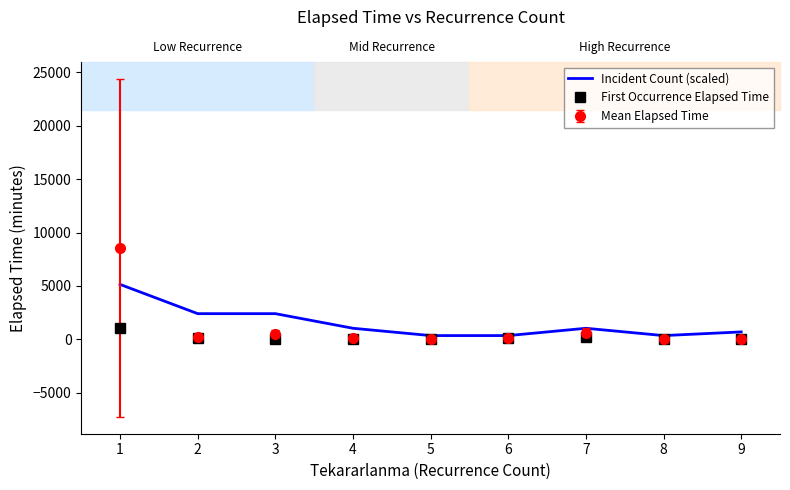

What is the total value across all series at 1?

14763.3